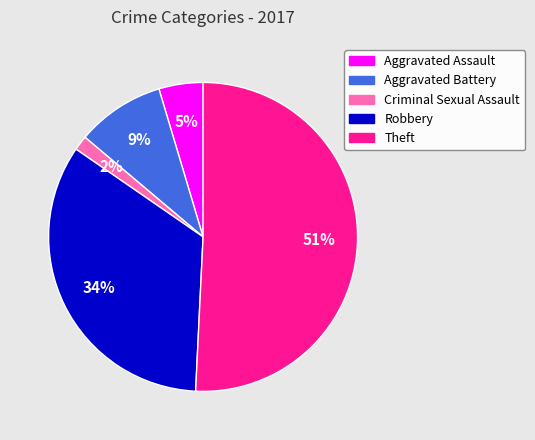

Which has a higher value, Robbery or Aggravated Battery?

Robbery